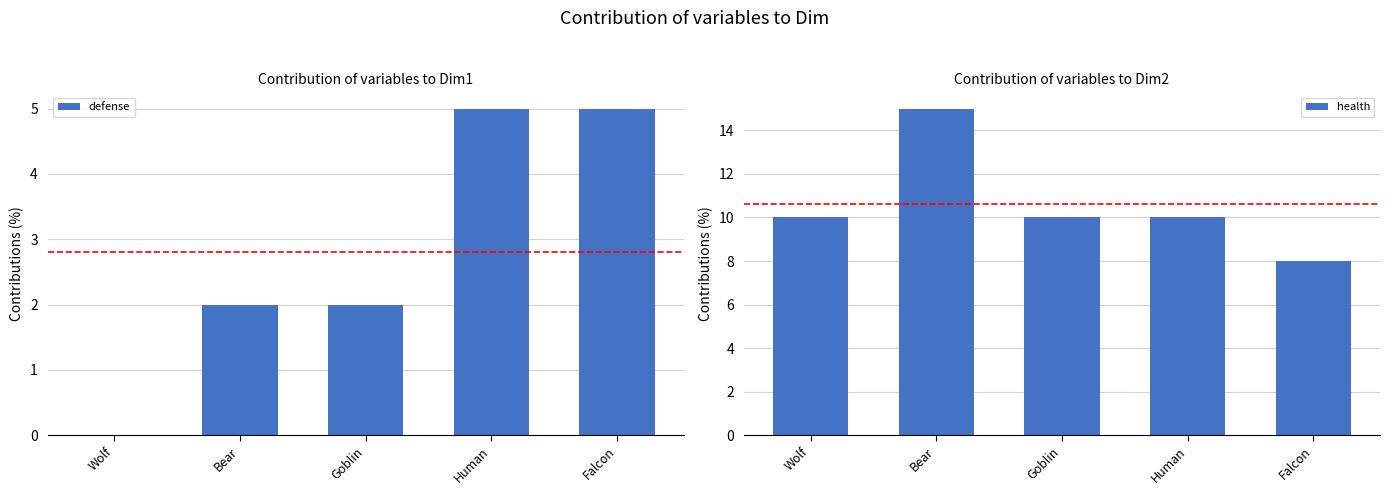

At which category does the chart reach its peak across all series?

Bear